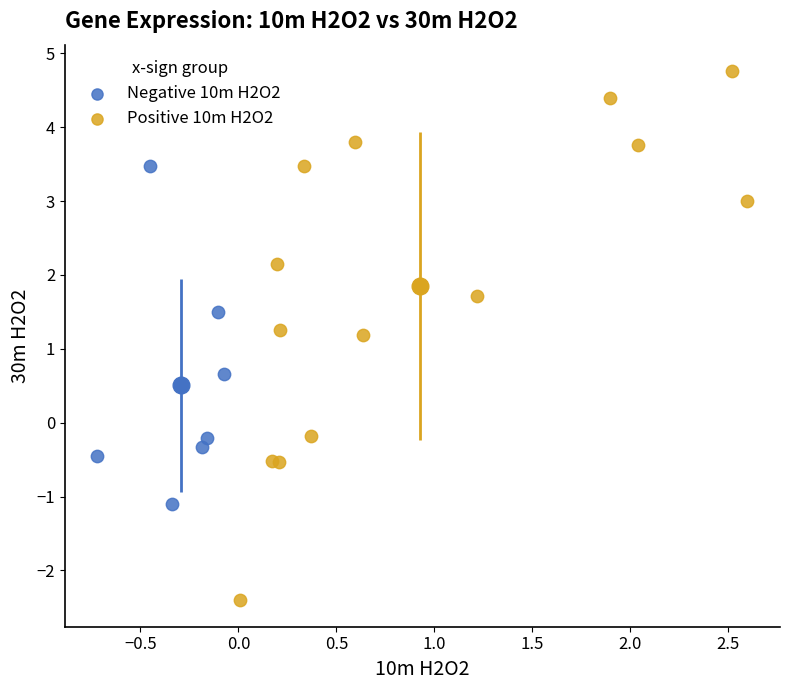

What are all the series names shown in the legend?

Negative 10m H2O2, Positive 10m H2O2